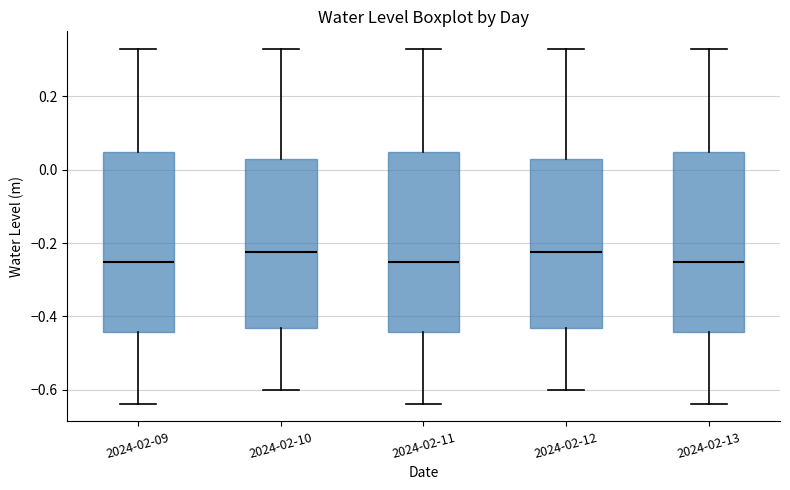

Where does the upper whisker of the box for 2024-02-13 end on the y-axis? The values are not printed on the chart, so give them approximately, as read against the axis.

0.32